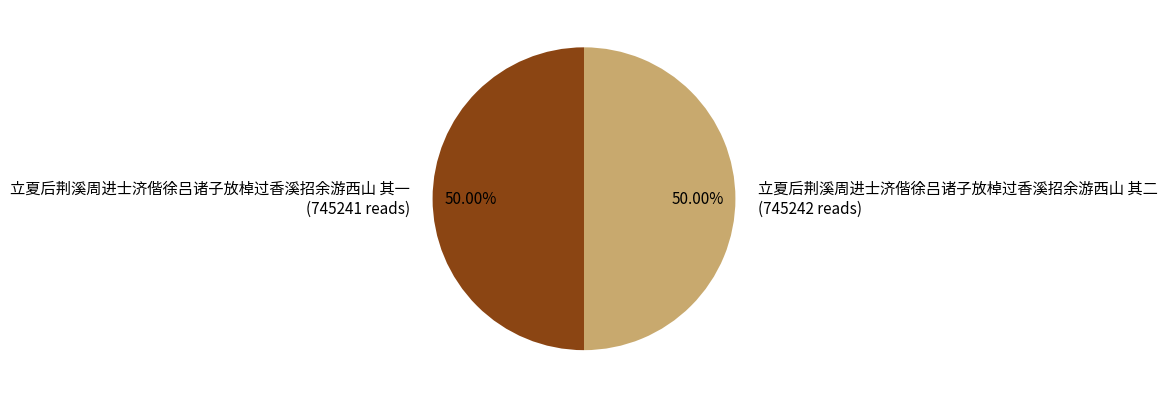

Approximately how many times larger is the value at 立夏后荆溪周进士济偕徐吕诸子放棹过香溪招余游西山 其二 compared to 立夏后荆溪周进士济偕徐吕诸子放棹过香溪招余游西山 其一?

1.0